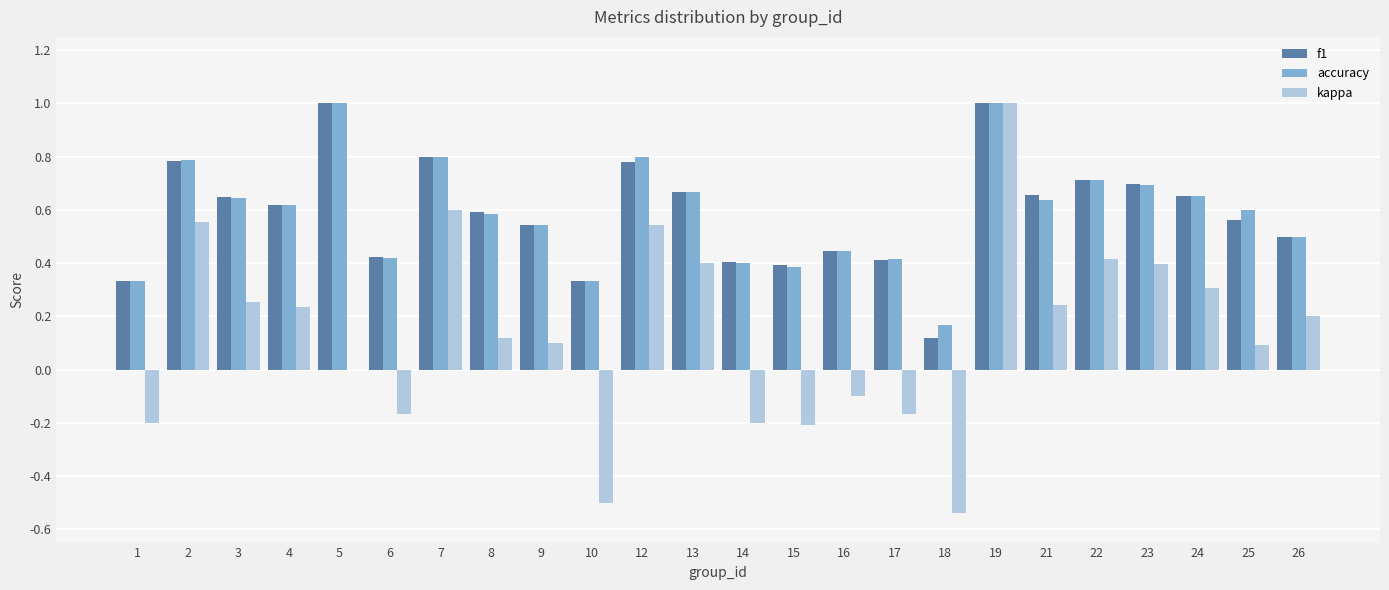

What is the total value across all series at 13?

1.7